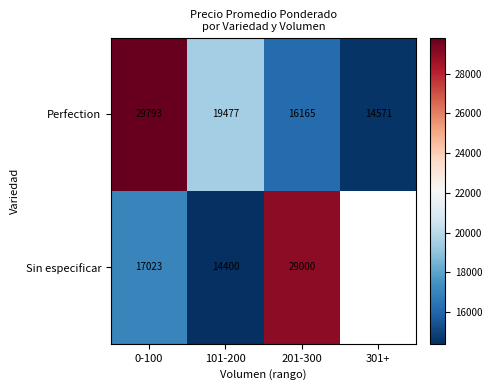

What is the difference between the maximum and minimum values in the Perfection series?

15222.0